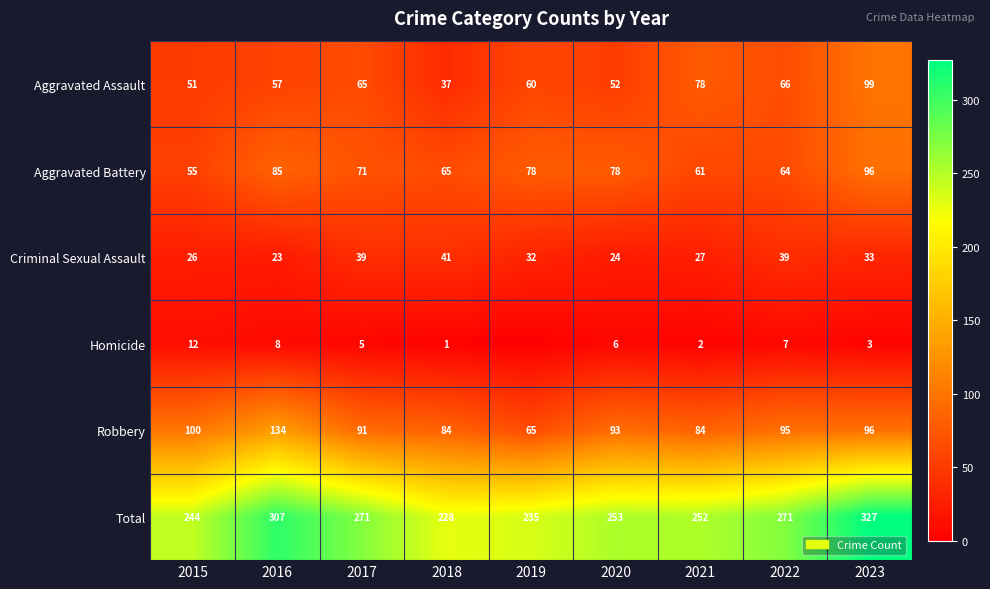

List the labels in order of Aggravated Assault value, largest first.

2023, 2021, 2022, 2017, 2019, 2016, 2020, 2015, 2018